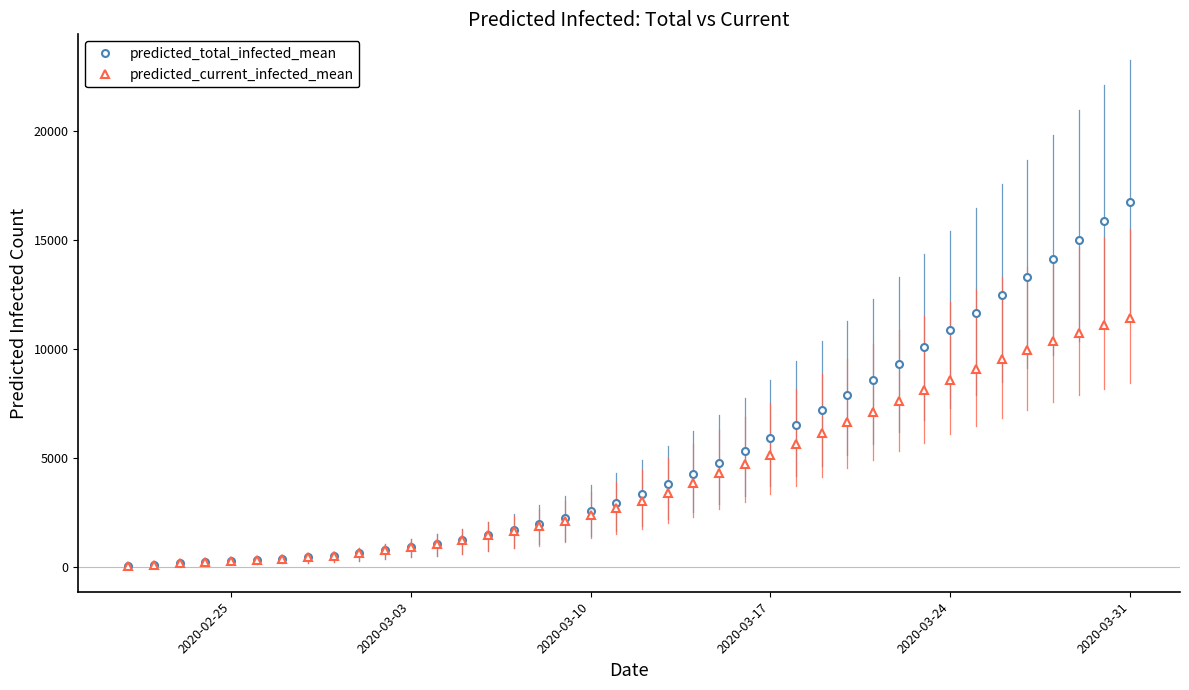

What is the greatest value displayed?

16737